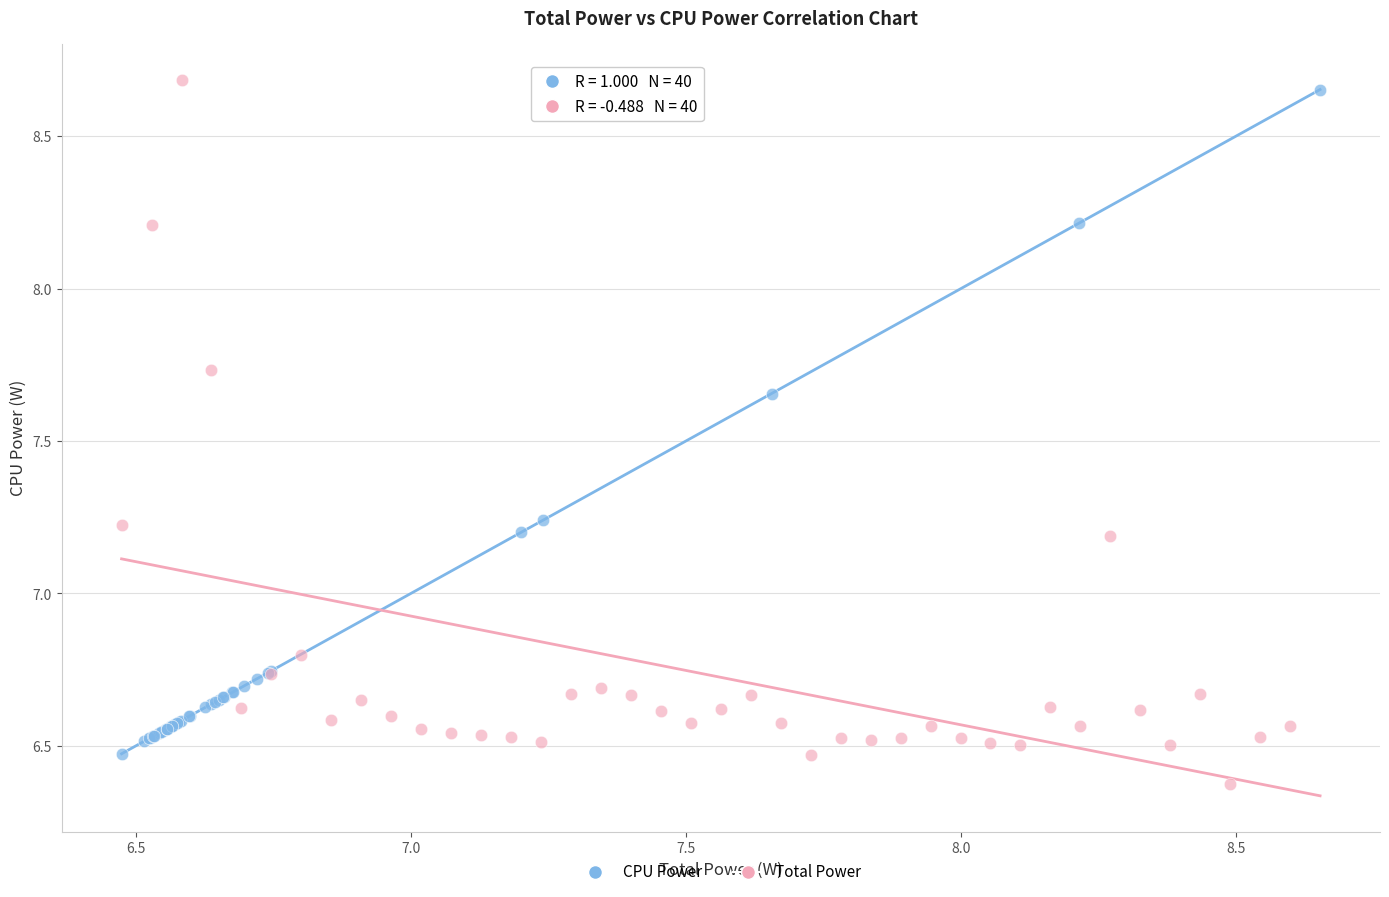

Which series has the widest spread of Y values?

Total Power